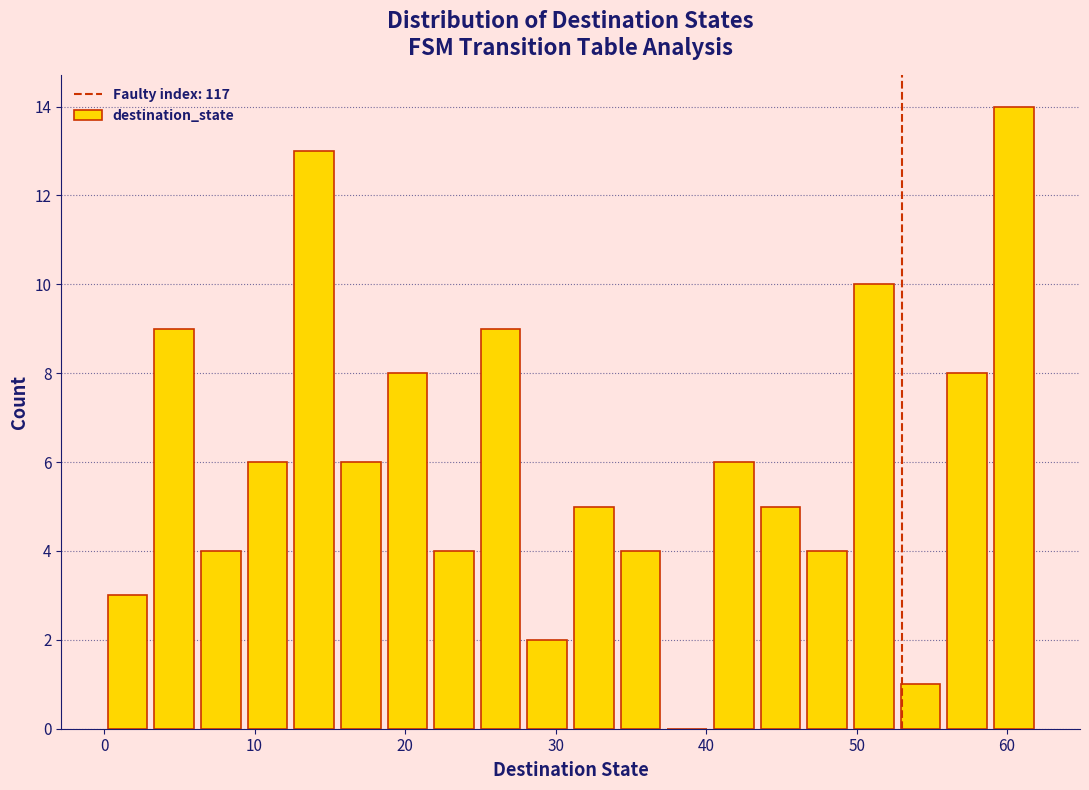

Read against the x-axis, roughly where is the centre of the tallest bar?

60